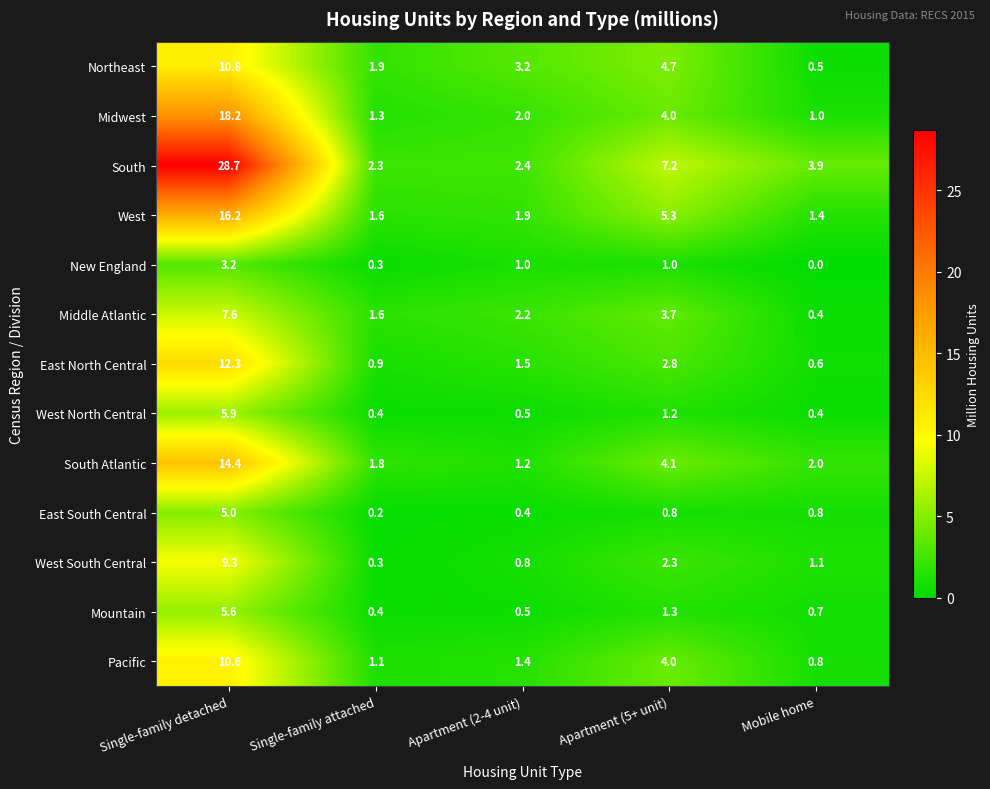

List the series in order of their peak value, lowest first.

New England, East South Central, Mountain, West North Central, Middle Atlantic, West South Central, Pacific, Northeast, East North Central, South Atlantic, West, Midwest, South